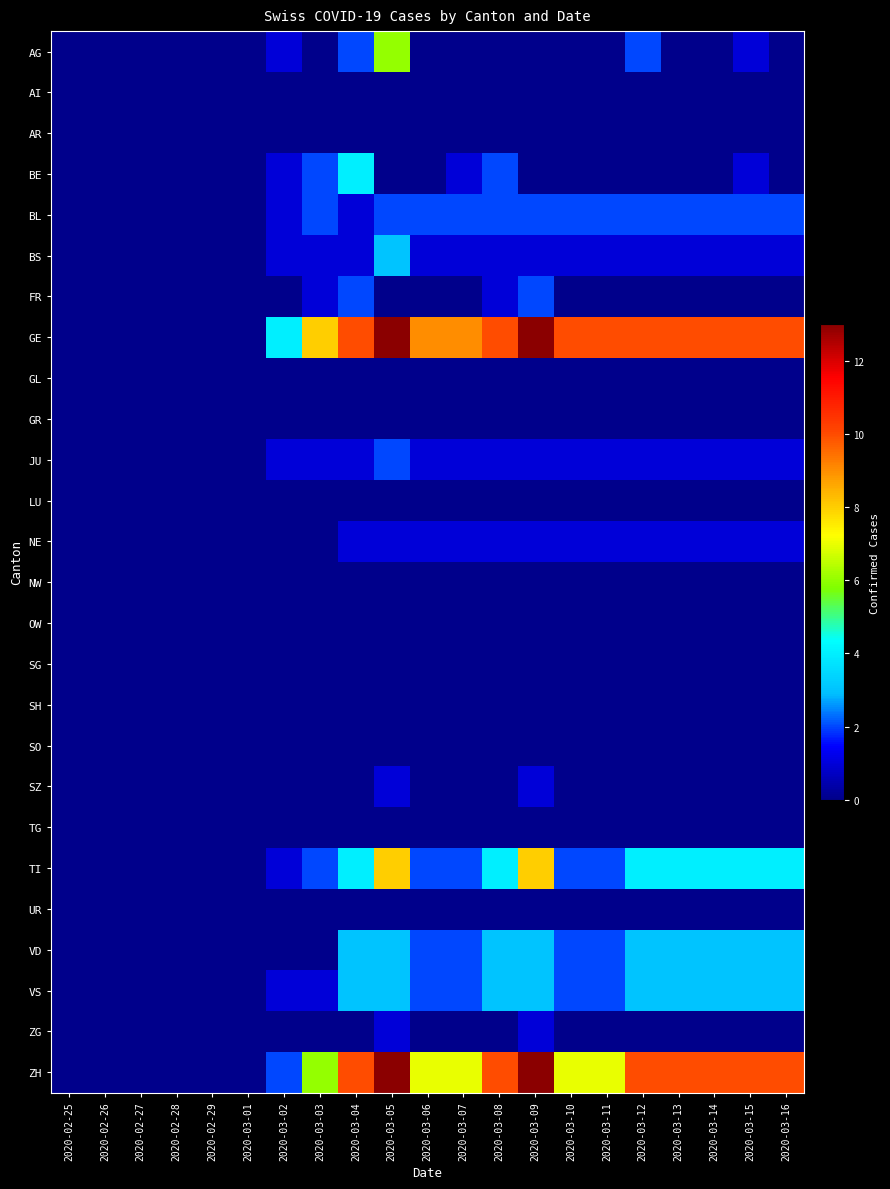

Reading right to left, transcribe all the data shown in this chart.

AG: 2020-03-16=0	2020-03-15=1	2020-03-14=0	2020-03-13=0	2020-03-12=2	2020-03-11=0	2020-03-10=0	2020-03-09=0	2020-03-08=0	2020-03-07=0	2020-03-06=0	2020-03-05=6	2020-03-04=2	2020-03-03=0	2020-03-02=1	2020-03-01=0	2020-02-29=0	2020-02-28=0	2020-02-27=0	2020-02-26=0	2020-02-25=0
AI: 2020-03-16=0	2020-03-15=0	2020-03-14=0	2020-03-13=0	2020-03-12=0	2020-03-11=0	2020-03-10=0	2020-03-09=0	2020-03-08=0	2020-03-07=0	2020-03-06=0	2020-03-05=0	2020-03-04=0	2020-03-03=0	2020-03-02=0	2020-03-01=0	2020-02-29=0	2020-02-28=0	2020-02-27=0	2020-02-26=0	2020-02-25=0
AR: 2020-03-16=0	2020-03-15=0	2020-03-14=0	2020-03-13=0	2020-03-12=0	2020-03-11=0	2020-03-10=0	2020-03-09=0	2020-03-08=0	2020-03-07=0	2020-03-06=0	2020-03-05=0	2020-03-04=0	2020-03-03=0	2020-03-02=0	2020-03-01=0	2020-02-29=0	2020-02-28=0	2020-02-27=0	2020-02-26=0	2020-02-25=0
BE: 2020-03-16=0	2020-03-15=1	2020-03-14=0	2020-03-13=0	2020-03-12=0	2020-03-11=0	2020-03-10=0	2020-03-09=0	2020-03-08=2	2020-03-07=1	2020-03-06=0	2020-03-05=0	2020-03-04=4	2020-03-03=2	2020-03-02=1	2020-03-01=0	2020-02-29=0	2020-02-28=0	2020-02-27=0	2020-02-26=0	2020-02-25=0
BL: 2020-03-16=2	2020-03-15=2	2020-03-14=2	2020-03-13=2	2020-03-12=2	2020-03-11=2	2020-03-10=2	2020-03-09=2	2020-03-08=2	2020-03-07=2	2020-03-06=2	2020-03-05=2	2020-03-04=1	2020-03-03=2	2020-03-02=1	2020-03-01=0	2020-02-29=0	2020-02-28=0	2020-02-27=0	2020-02-26=0	2020-02-25=0
BS: 2020-03-16=1	2020-03-15=1	2020-03-14=1	2020-03-13=1	2020-03-12=1	2020-03-11=1	2020-03-10=1	2020-03-09=1	2020-03-08=1	2020-03-07=1	2020-03-06=1	2020-03-05=3	2020-03-04=1	2020-03-03=1	2020-03-02=1	2020-03-01=0	2020-02-29=0	2020-02-28=0	2020-02-27=0	2020-02-26=0	2020-02-25=0
FR: 2020-03-16=0	2020-03-15=0	2020-03-14=0	2020-03-13=0	2020-03-12=0	2020-03-11=0	2020-03-10=0	2020-03-09=2	2020-03-08=1	2020-03-07=0	2020-03-06=0	2020-03-05=0	2020-03-04=2	2020-03-03=1	2020-03-02=0	2020-03-01=0	2020-02-29=0	2020-02-28=0	2020-02-27=0	2020-02-26=0	2020-02-25=0
GE: 2020-03-16=10	2020-03-15=10	2020-03-14=10	2020-03-13=10	2020-03-12=10	2020-03-11=10	2020-03-10=10	2020-03-09=13	2020-03-08=10	2020-03-07=9	2020-03-06=9	2020-03-05=13	2020-03-04=10	2020-03-03=8	2020-03-02=4	2020-03-01=0	2020-02-29=0	2020-02-28=0	2020-02-27=0	2020-02-26=0	2020-02-25=0
GL: 2020-03-16=0	2020-03-15=0	2020-03-14=0	2020-03-13=0	2020-03-12=0	2020-03-11=0	2020-03-10=0	2020-03-09=0	2020-03-08=0	2020-03-07=0	2020-03-06=0	2020-03-05=0	2020-03-04=0	2020-03-03=0	2020-03-02=0	2020-03-01=0	2020-02-29=0	2020-02-28=0	2020-02-27=0	2020-02-26=0	2020-02-25=0
GR: 2020-03-16=0	2020-03-15=0	2020-03-14=0	2020-03-13=0	2020-03-12=0	2020-03-11=0	2020-03-10=0	2020-03-09=0	2020-03-08=0	2020-03-07=0	2020-03-06=0	2020-03-05=0	2020-03-04=0	2020-03-03=0	2020-03-02=0	2020-03-01=0	2020-02-29=0	2020-02-28=0	2020-02-27=0	2020-02-26=0	2020-02-25=0
JU: 2020-03-16=1	2020-03-15=1	2020-03-14=1	2020-03-13=1	2020-03-12=1	2020-03-11=1	2020-03-10=1	2020-03-09=1	2020-03-08=1	2020-03-07=1	2020-03-06=1	2020-03-05=2	2020-03-04=1	2020-03-03=1	2020-03-02=1	2020-03-01=0	2020-02-29=0	2020-02-28=0	2020-02-27=0	2020-02-26=0	2020-02-25=0
LU: 2020-03-16=0	2020-03-15=0	2020-03-14=0	2020-03-13=0	2020-03-12=0	2020-03-11=0	2020-03-10=0	2020-03-09=0	2020-03-08=0	2020-03-07=0	2020-03-06=0	2020-03-05=0	2020-03-04=0	2020-03-03=0	2020-03-02=0	2020-03-01=0	2020-02-29=0	2020-02-28=0	2020-02-27=0	2020-02-26=0	2020-02-25=0
NE: 2020-03-16=1	2020-03-15=1	2020-03-14=1	2020-03-13=1	2020-03-12=1	2020-03-11=1	2020-03-10=1	2020-03-09=1	2020-03-08=1	2020-03-07=1	2020-03-06=1	2020-03-05=1	2020-03-04=1	2020-03-03=0	2020-03-02=0	2020-03-01=0	2020-02-29=0	2020-02-28=0	2020-02-27=0	2020-02-26=0	2020-02-25=0
NW: 2020-03-16=0	2020-03-15=0	2020-03-14=0	2020-03-13=0	2020-03-12=0	2020-03-11=0	2020-03-10=0	2020-03-09=0	2020-03-08=0	2020-03-07=0	2020-03-06=0	2020-03-05=0	2020-03-04=0	2020-03-03=0	2020-03-02=0	2020-03-01=0	2020-02-29=0	2020-02-28=0	2020-02-27=0	2020-02-26=0	2020-02-25=0
OW: 2020-03-16=0	2020-03-15=0	2020-03-14=0	2020-03-13=0	2020-03-12=0	2020-03-11=0	2020-03-10=0	2020-03-09=0	2020-03-08=0	2020-03-07=0	2020-03-06=0	2020-03-05=0	2020-03-04=0	2020-03-03=0	2020-03-02=0	2020-03-01=0	2020-02-29=0	2020-02-28=0	2020-02-27=0	2020-02-26=0	2020-02-25=0
SG: 2020-03-16=0	2020-03-15=0	2020-03-14=0	2020-03-13=0	2020-03-12=0	2020-03-11=0	2020-03-10=0	2020-03-09=0	2020-03-08=0	2020-03-07=0	2020-03-06=0	2020-03-05=0	2020-03-04=0	2020-03-03=0	2020-03-02=0	2020-03-01=0	2020-02-29=0	2020-02-28=0	2020-02-27=0	2020-02-26=0	2020-02-25=0
SH: 2020-03-16=0	2020-03-15=0	2020-03-14=0	2020-03-13=0	2020-03-12=0	2020-03-11=0	2020-03-10=0	2020-03-09=0	2020-03-08=0	2020-03-07=0	2020-03-06=0	2020-03-05=0	2020-03-04=0	2020-03-03=0	2020-03-02=0	2020-03-01=0	2020-02-29=0	2020-02-28=0	2020-02-27=0	2020-02-26=0	2020-02-25=0
SO: 2020-03-16=0	2020-03-15=0	2020-03-14=0	2020-03-13=0	2020-03-12=0	2020-03-11=0	2020-03-10=0	2020-03-09=0	2020-03-08=0	2020-03-07=0	2020-03-06=0	2020-03-05=0	2020-03-04=0	2020-03-03=0	2020-03-02=0	2020-03-01=0	2020-02-29=0	2020-02-28=0	2020-02-27=0	2020-02-26=0	2020-02-25=0
SZ: 2020-03-16=0	2020-03-15=0	2020-03-14=0	2020-03-13=0	2020-03-12=0	2020-03-11=0	2020-03-10=0	2020-03-09=1	2020-03-08=0	2020-03-07=0	2020-03-06=0	2020-03-05=1	2020-03-04=0	2020-03-03=0	2020-03-02=0	2020-03-01=0	2020-02-29=0	2020-02-28=0	2020-02-27=0	2020-02-26=0	2020-02-25=0
TG: 2020-03-16=0	2020-03-15=0	2020-03-14=0	2020-03-13=0	2020-03-12=0	2020-03-11=0	2020-03-10=0	2020-03-09=0	2020-03-08=0	2020-03-07=0	2020-03-06=0	2020-03-05=0	2020-03-04=0	2020-03-03=0	2020-03-02=0	2020-03-01=0	2020-02-29=0	2020-02-28=0	2020-02-27=0	2020-02-26=0	2020-02-25=0
TI: 2020-03-16=4	2020-03-15=4	2020-03-14=4	2020-03-13=4	2020-03-12=4	2020-03-11=2	2020-03-10=2	2020-03-09=8	2020-03-08=4	2020-03-07=2	2020-03-06=2	2020-03-05=8	2020-03-04=4	2020-03-03=2	2020-03-02=1	2020-03-01=0	2020-02-29=0	2020-02-28=0	2020-02-27=0	2020-02-26=0	2020-02-25=0
UR: 2020-03-16=0	2020-03-15=0	2020-03-14=0	2020-03-13=0	2020-03-12=0	2020-03-11=0	2020-03-10=0	2020-03-09=0	2020-03-08=0	2020-03-07=0	2020-03-06=0	2020-03-05=0	2020-03-04=0	2020-03-03=0	2020-03-02=0	2020-03-01=0	2020-02-29=0	2020-02-28=0	2020-02-27=0	2020-02-26=0	2020-02-25=0
VD: 2020-03-16=3	2020-03-15=3	2020-03-14=3	2020-03-13=3	2020-03-12=3	2020-03-11=2	2020-03-10=2	2020-03-09=3	2020-03-08=3	2020-03-07=2	2020-03-06=2	2020-03-05=3	2020-03-04=3	2020-03-03=0	2020-03-02=0	2020-03-01=0	2020-02-29=0	2020-02-28=0	2020-02-27=0	2020-02-26=0	2020-02-25=0
VS: 2020-03-16=3	2020-03-15=3	2020-03-14=3	2020-03-13=3	2020-03-12=3	2020-03-11=2	2020-03-10=2	2020-03-09=3	2020-03-08=3	2020-03-07=2	2020-03-06=2	2020-03-05=3	2020-03-04=3	2020-03-03=1	2020-03-02=1	2020-03-01=0	2020-02-29=0	2020-02-28=0	2020-02-27=0	2020-02-26=0	2020-02-25=0
ZG: 2020-03-16=0	2020-03-15=0	2020-03-14=0	2020-03-13=0	2020-03-12=0	2020-03-11=0	2020-03-10=0	2020-03-09=1	2020-03-08=0	2020-03-07=0	2020-03-06=0	2020-03-05=1	2020-03-04=0	2020-03-03=0	2020-03-02=0	2020-03-01=0	2020-02-29=0	2020-02-28=0	2020-02-27=0	2020-02-26=0	2020-02-25=0
ZH: 2020-03-16=10	2020-03-15=10	2020-03-14=10	2020-03-13=10	2020-03-12=10	2020-03-11=7	2020-03-10=7	2020-03-09=13	2020-03-08=10	2020-03-07=7	2020-03-06=7	2020-03-05=13	2020-03-04=10	2020-03-03=6	2020-03-02=2	2020-03-01=0	2020-02-29=0	2020-02-28=0	2020-02-27=0	2020-02-26=0	2020-02-25=0